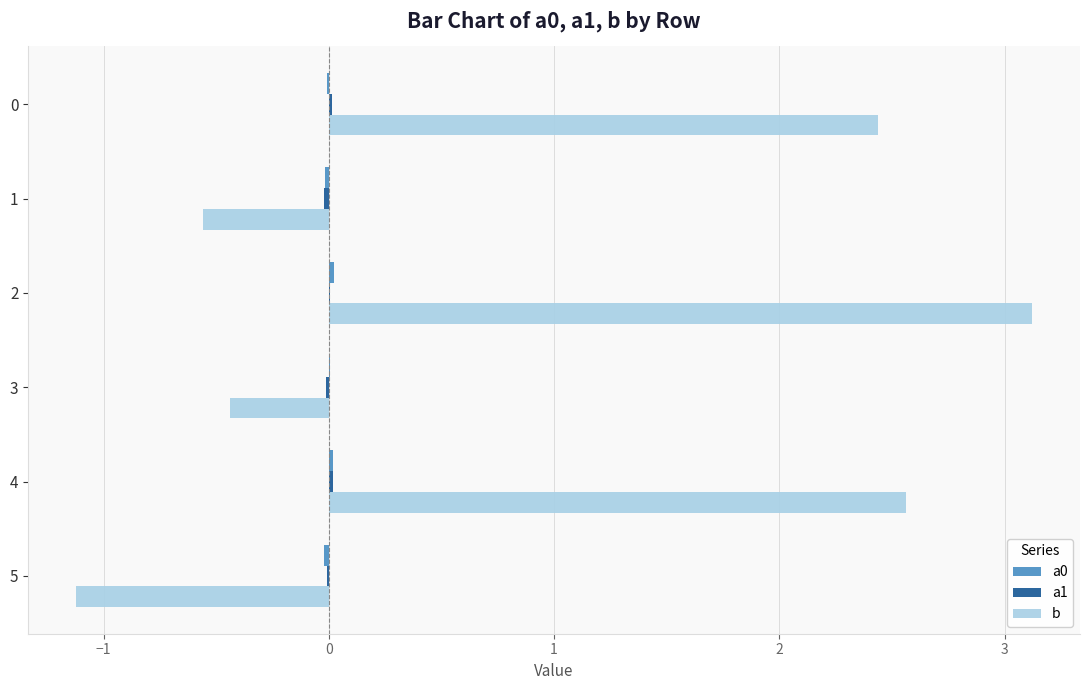

Is it true that b equals 3.1 at 2?

True